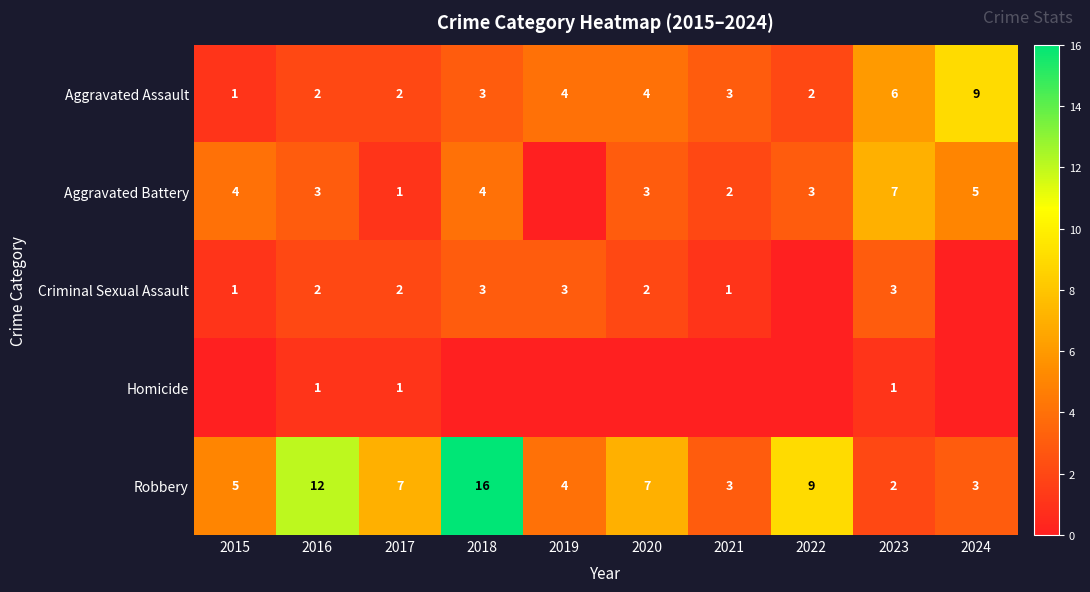

What is the difference between the maximum and minimum values in the Criminal Sexual Assault series?

3